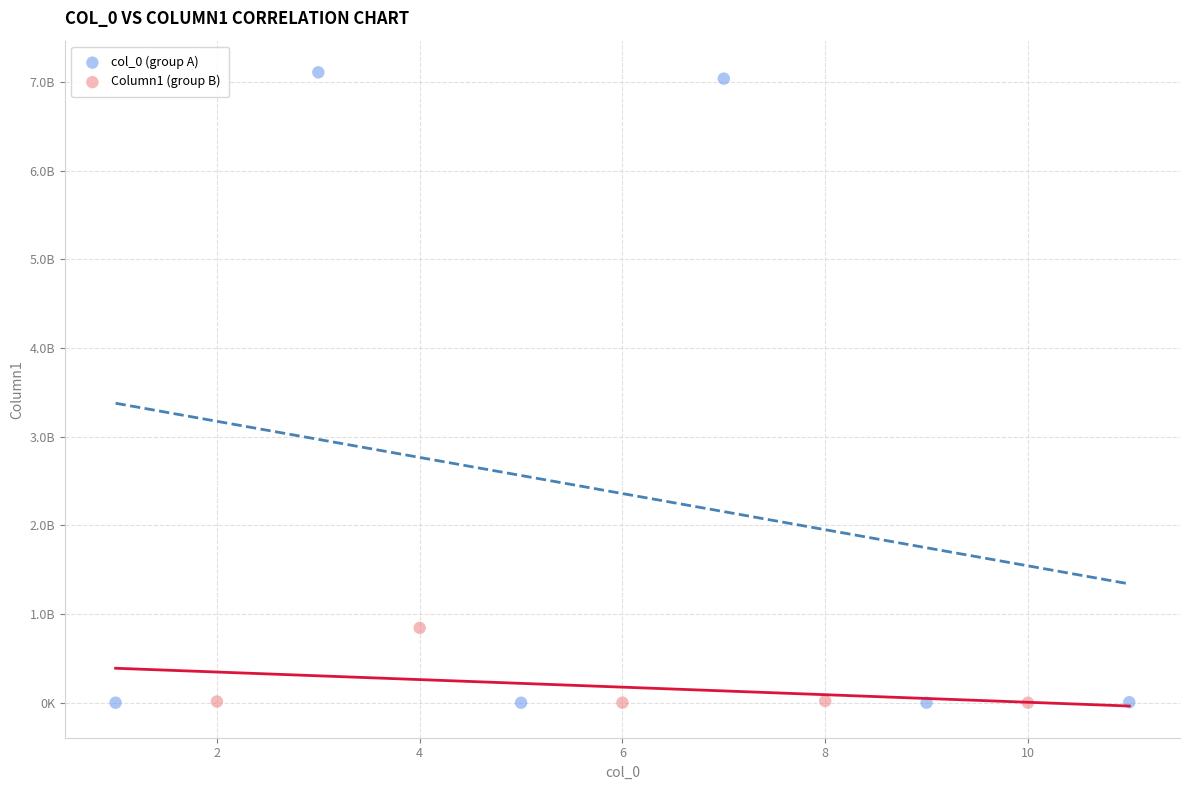

Which series has the widest spread of Y values?

col_0 (group A)